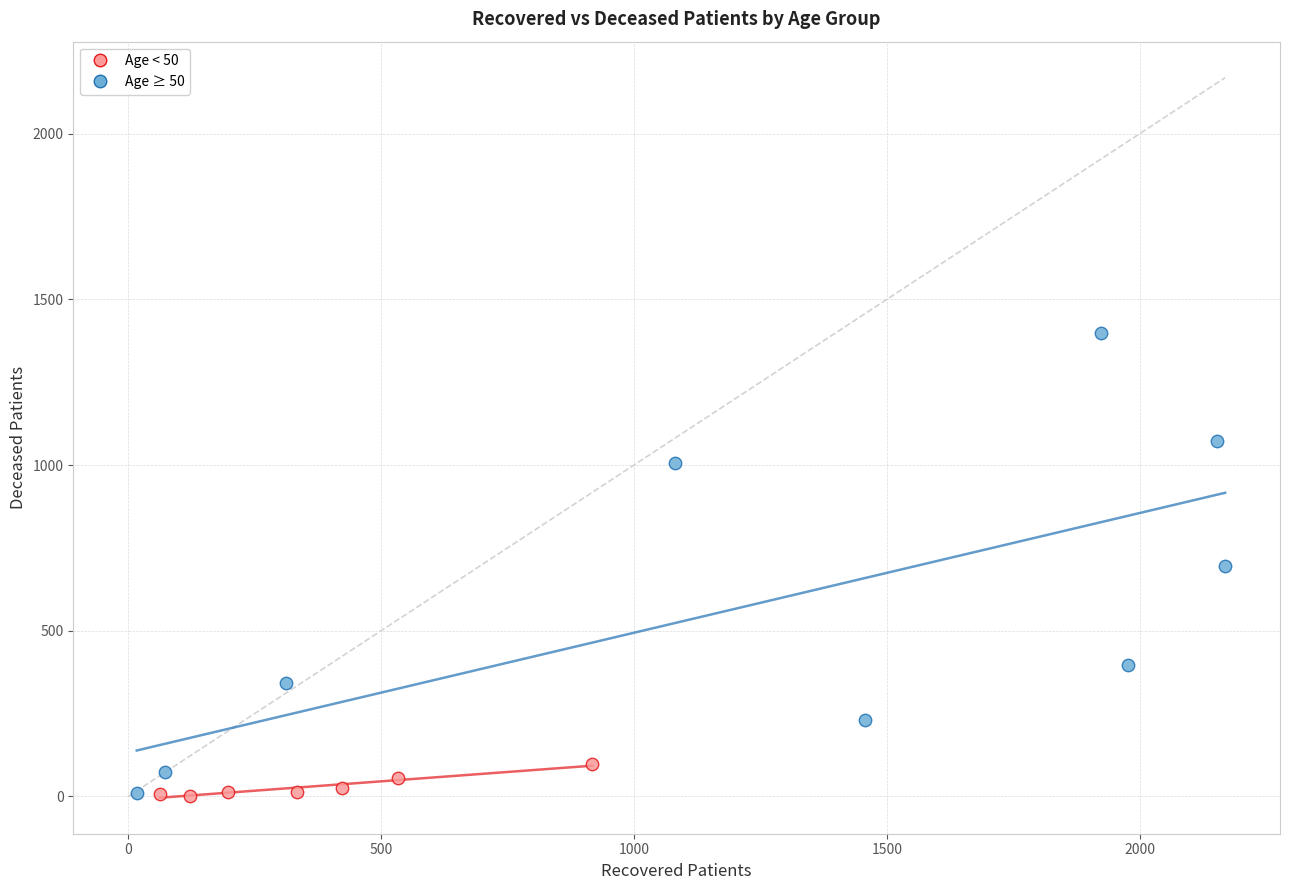

Which series has the largest Y range (max minus min)?

Age ≥ 50